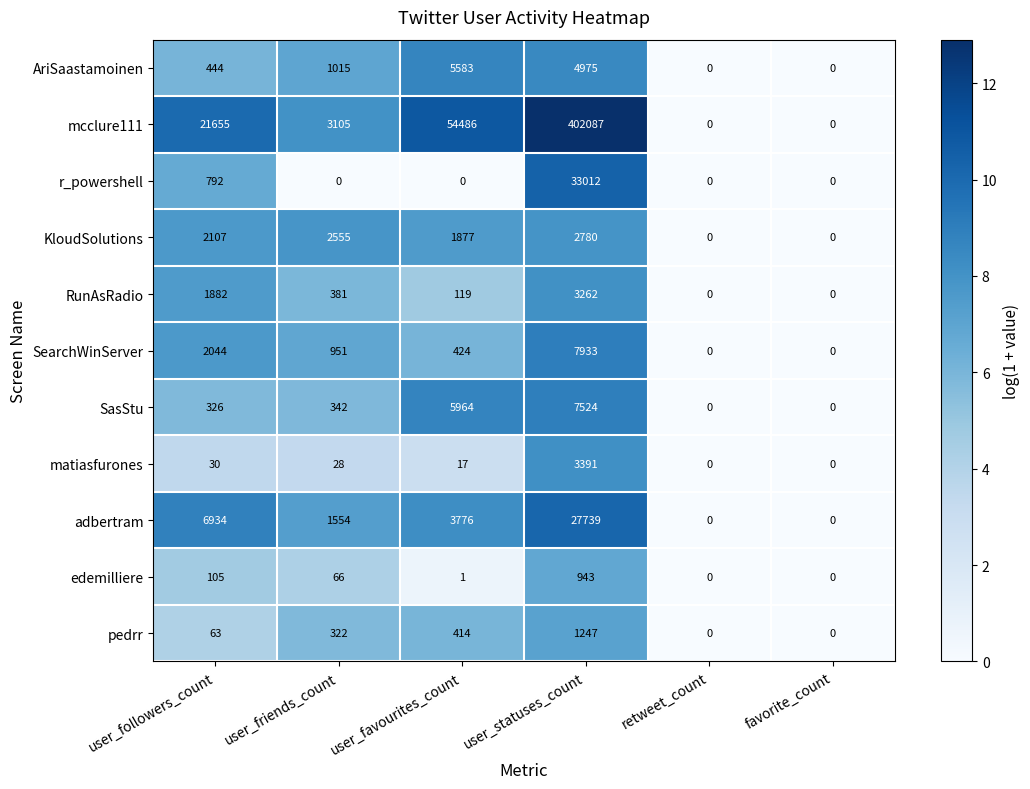

Which label corresponds to the largest value in the chart?

user_statuses_count